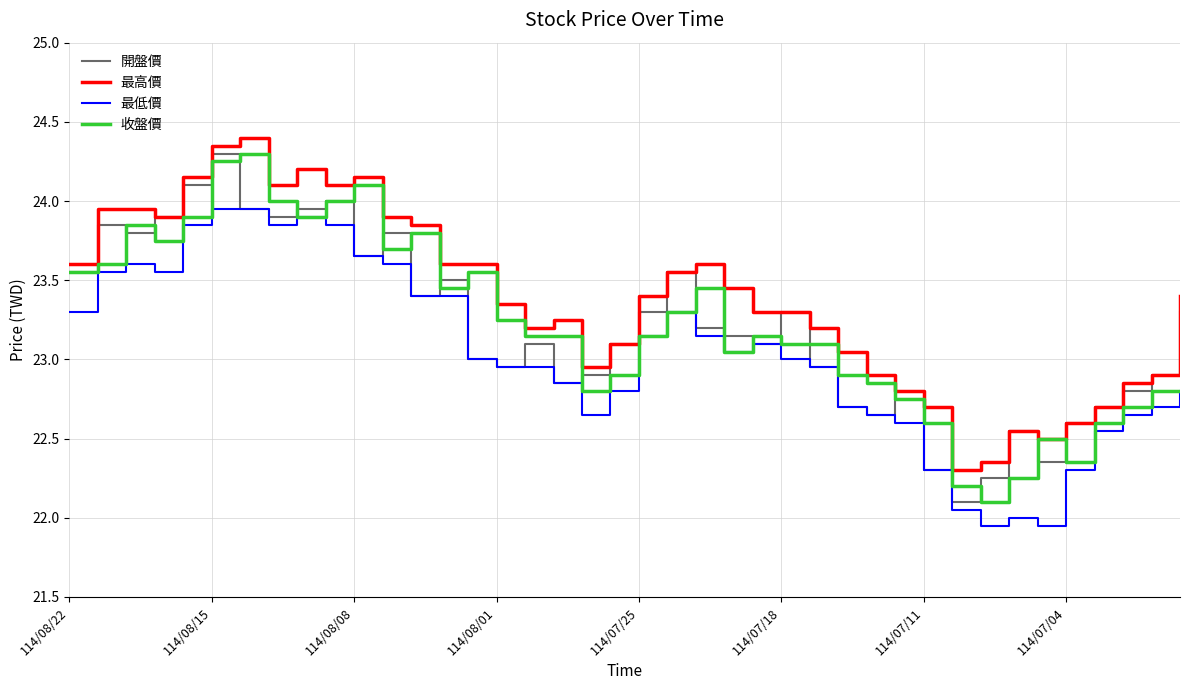

True or false: 最低價 and 最高價 cross at least once.

False